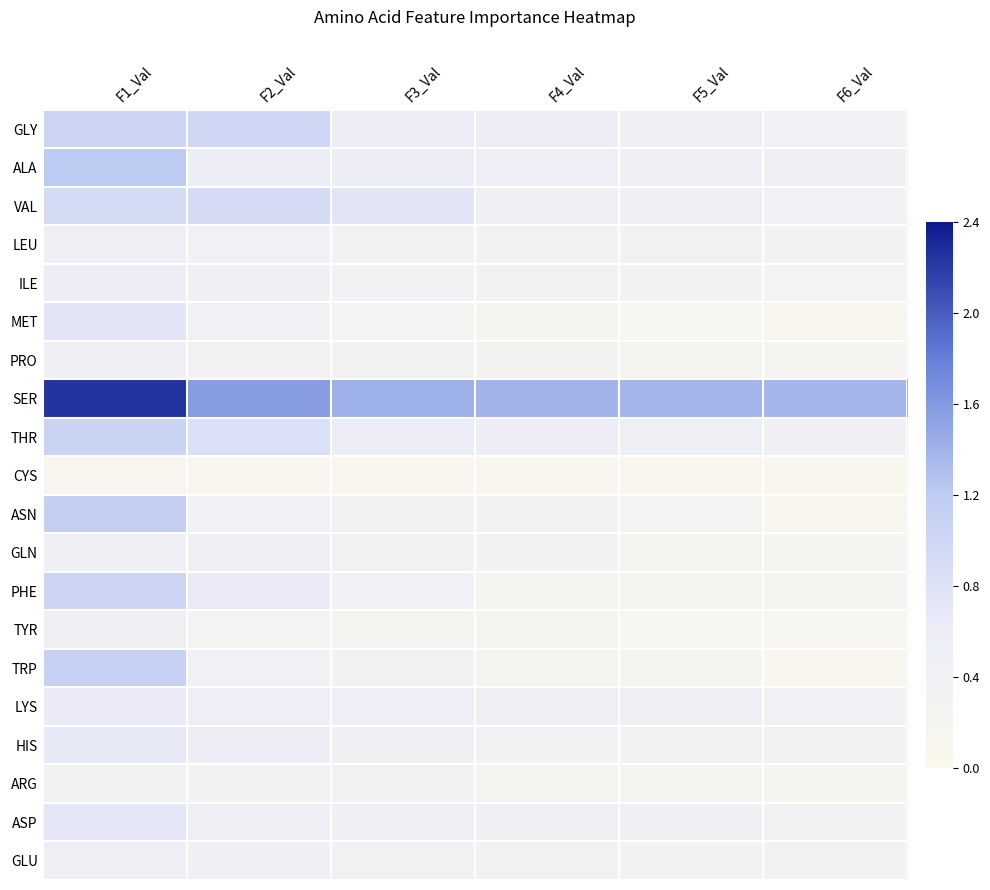

Count the number of data series in this chart.

20